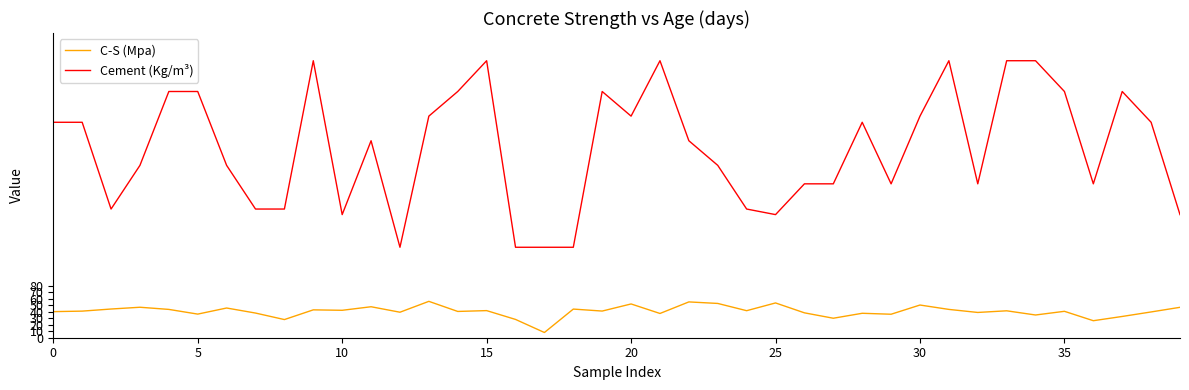

How many series are shown in this chart?

2